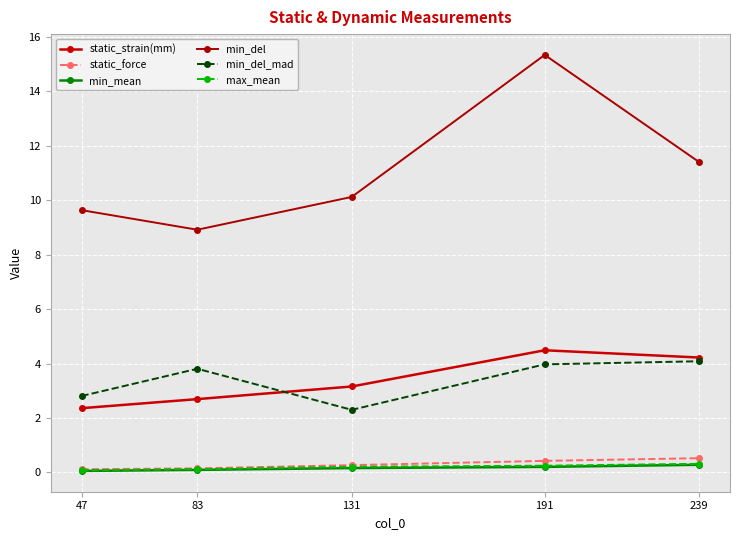

How many distinct data groups are displayed?

6